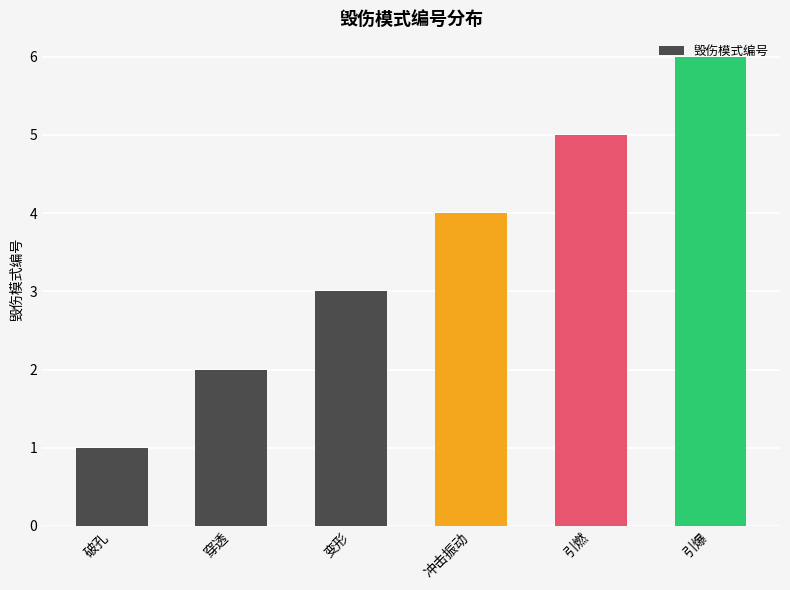

What is the change in value from 引燃 to 引爆?

+1